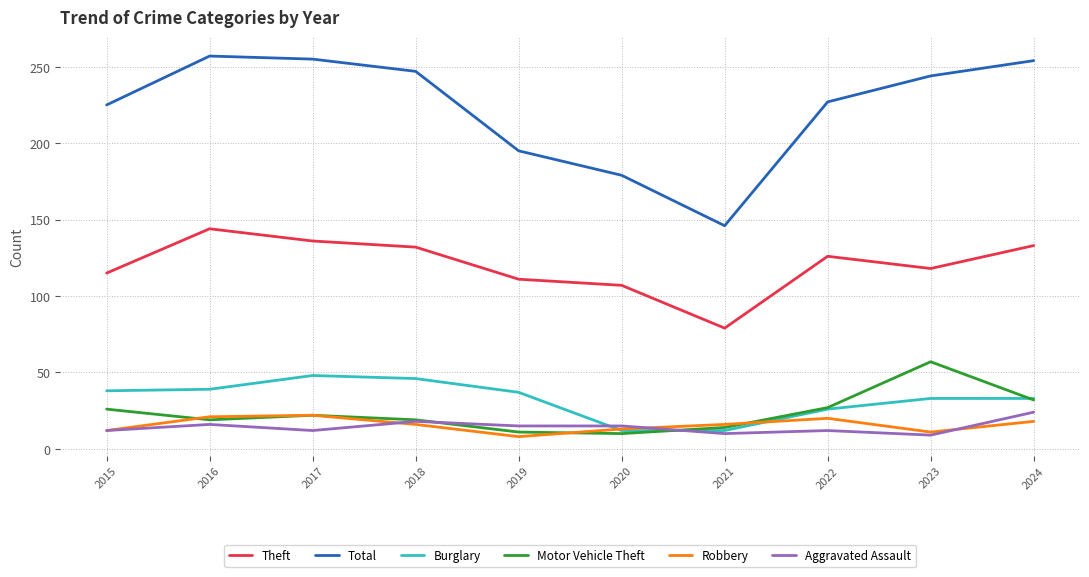

What is the smallest value displayed?

8